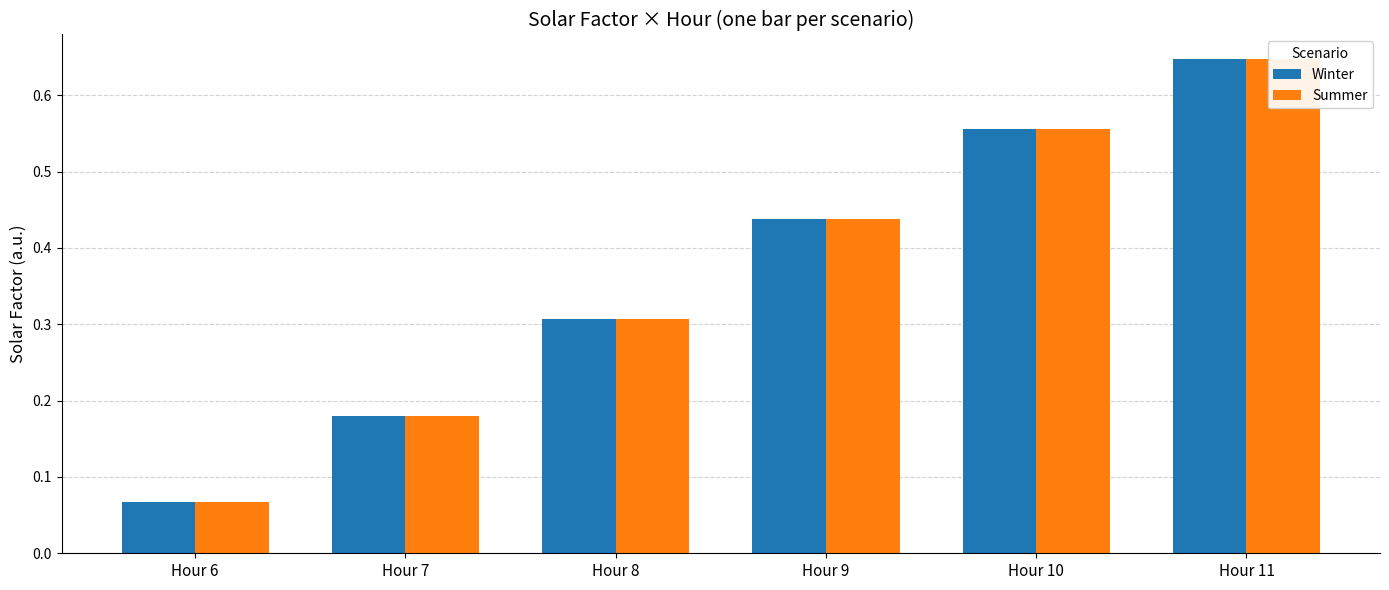

What is the total value across all series at Hour 6?

0.1